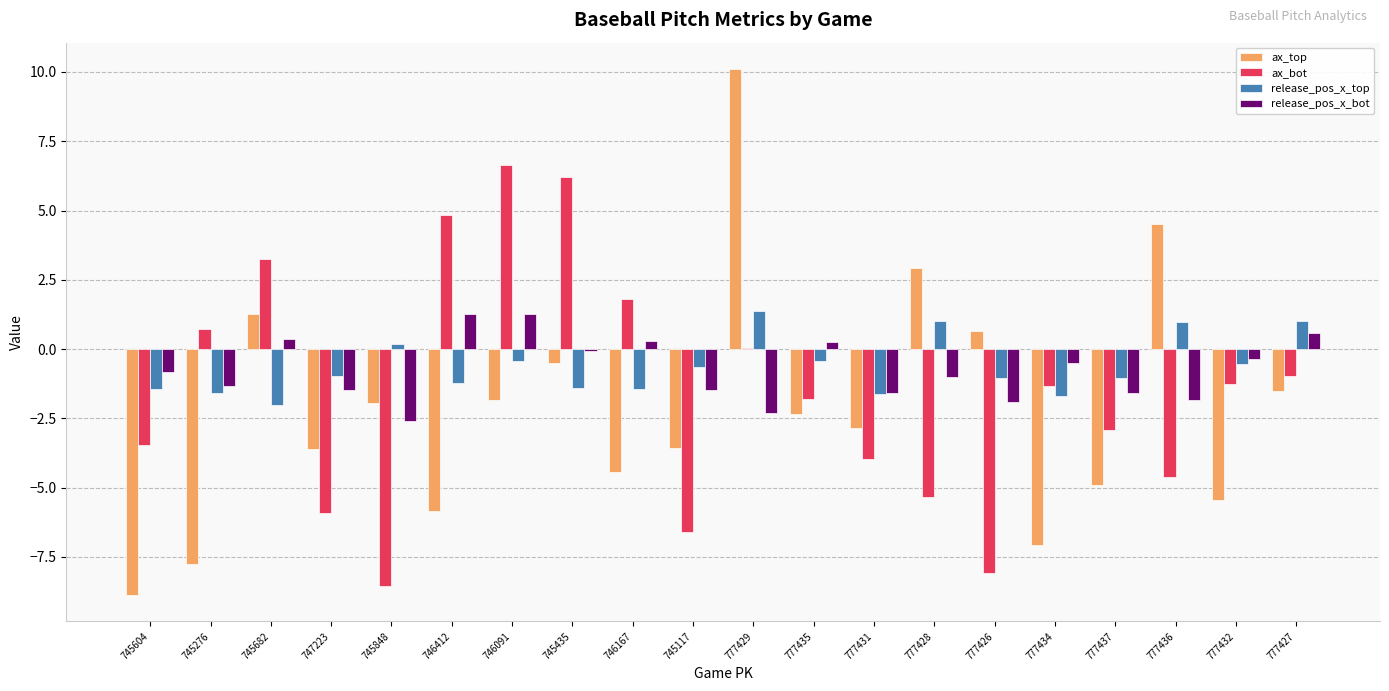

Between 745276 and 745848, which series saw the biggest shift?

ax_bot